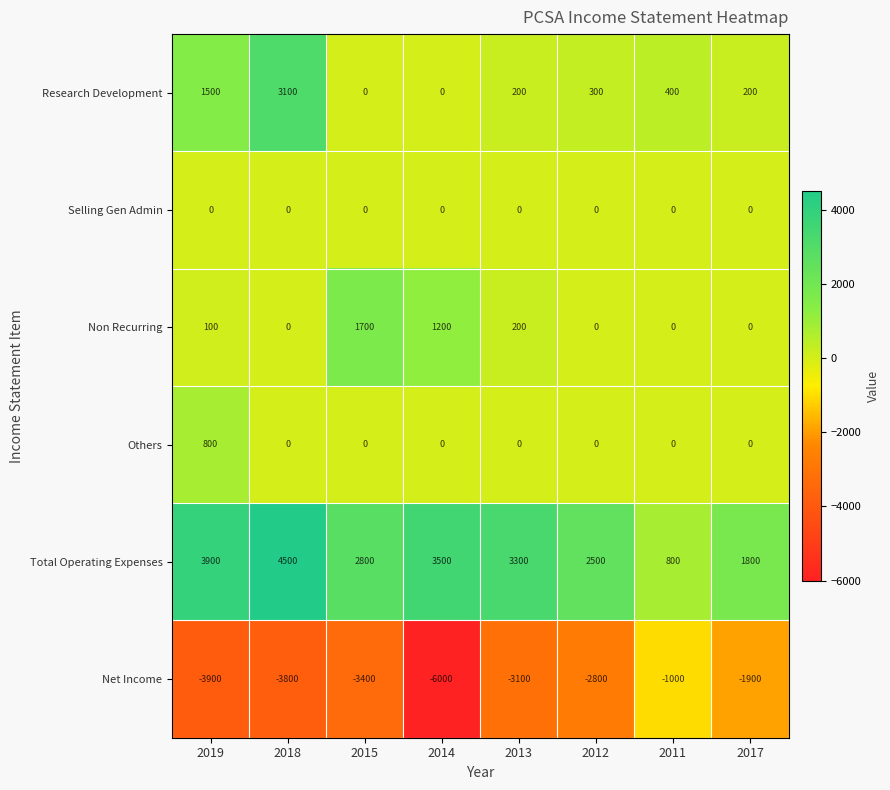

What is the total value across all series at 2013?

600